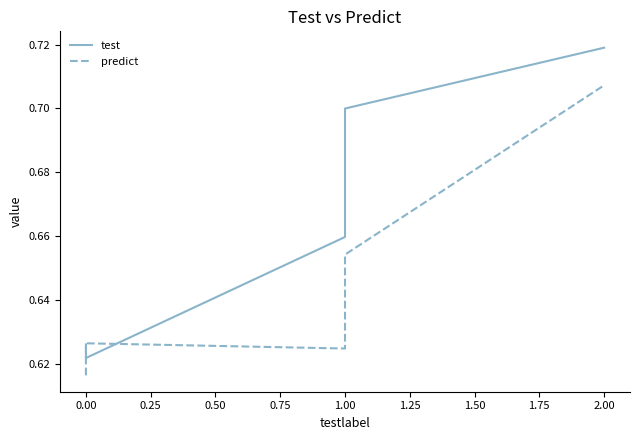

Does the chart display data point markers on the line(s)?

No